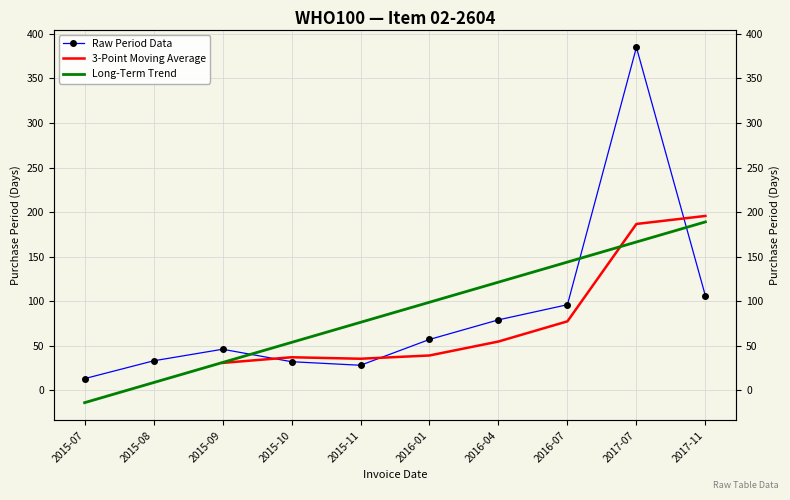

Where is the data nearest to the value 199?

2017-11